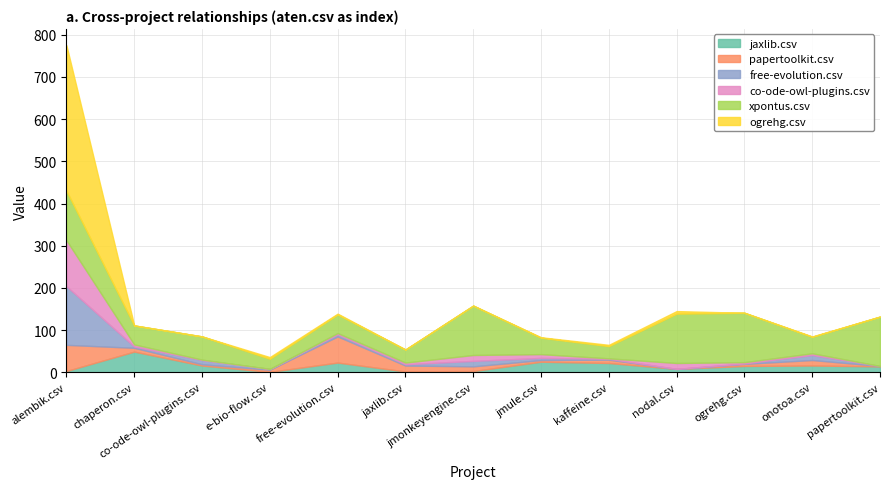

What is the difference between the highest and lowest values at alembik.csv?

342